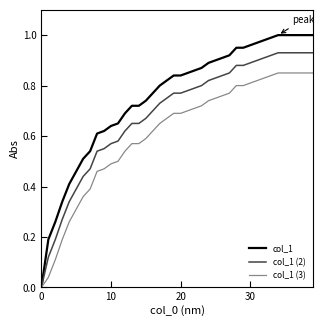

Rank the series by their maximum value, from highest to lowest.

col_1, col_1 (2), col_1 (3)